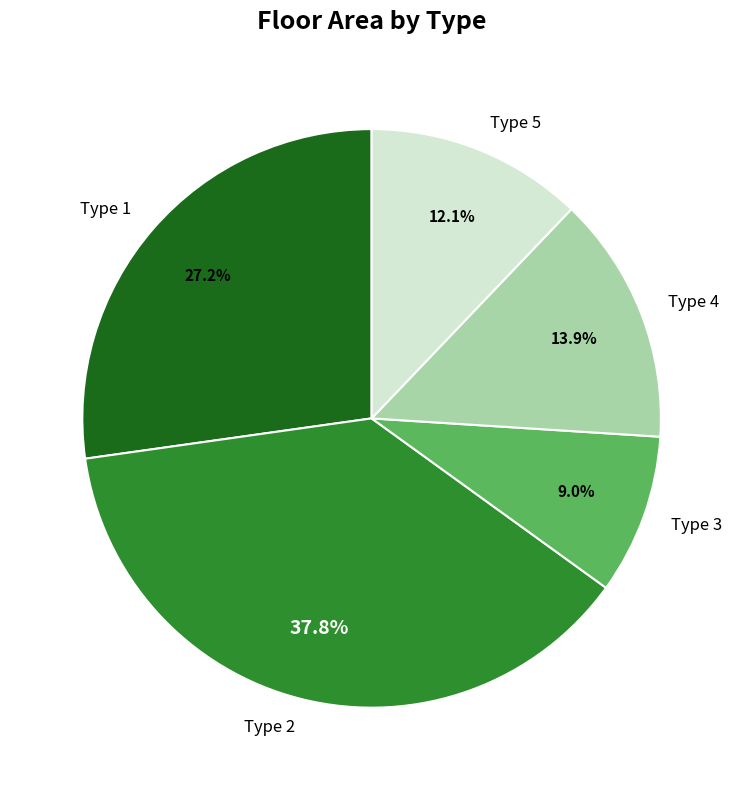

True or false: Type 5 accounts for 19% of the total.

False